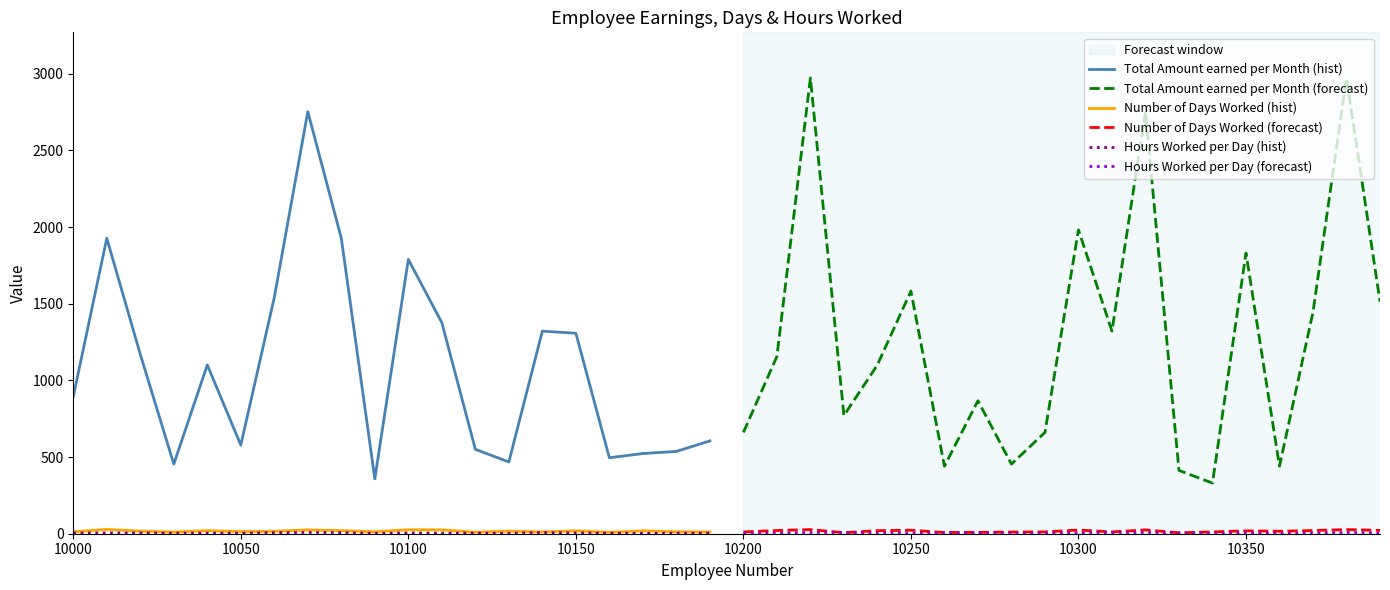

At which label is Total Amount earned per Month (forecast) closest to 1651?

10250